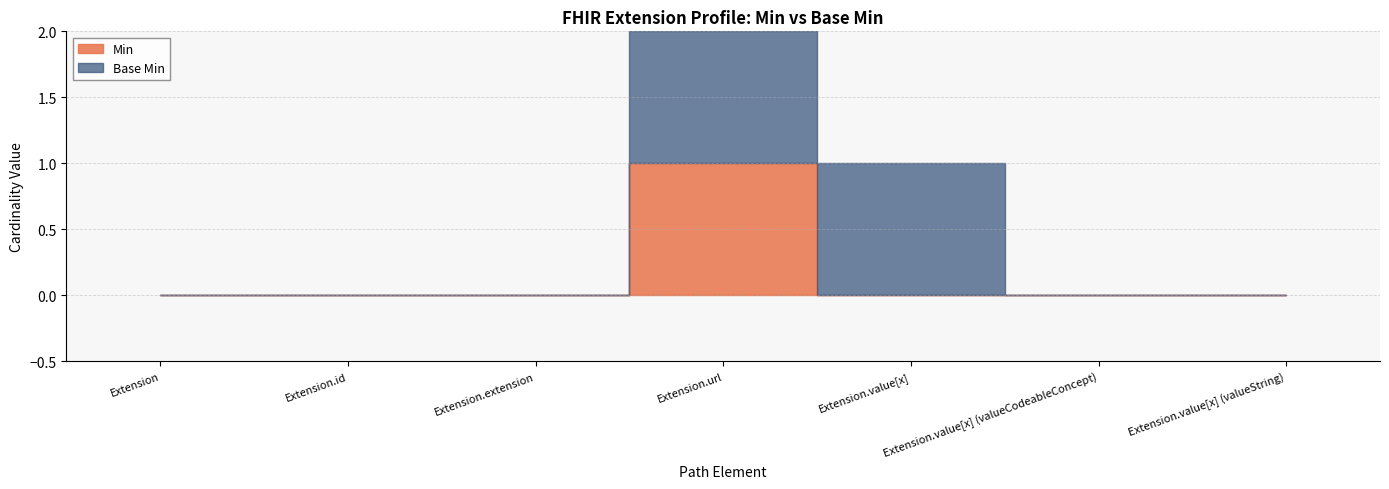

How many data points in Min are above 0?

1